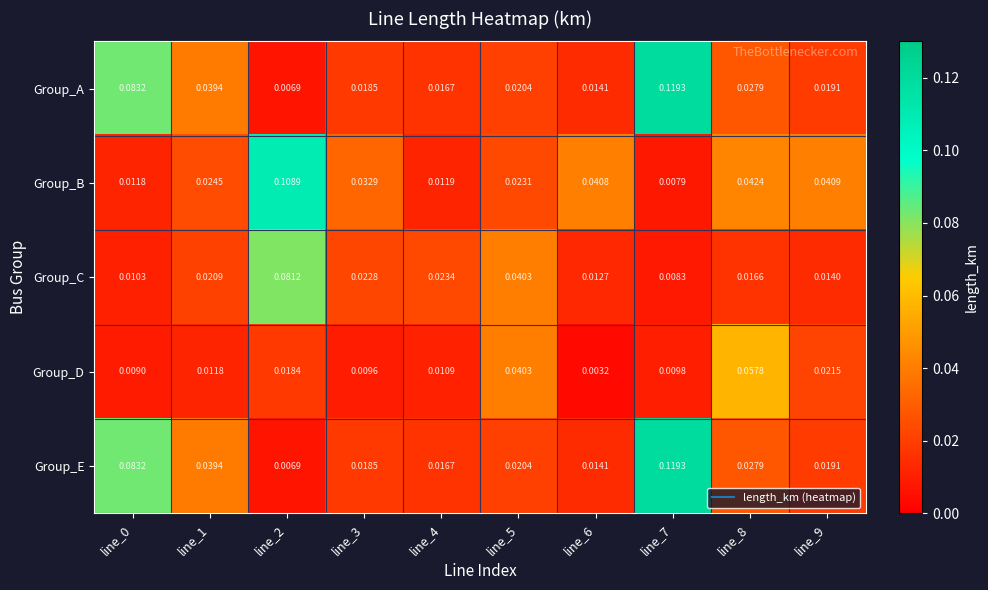

Is the value of Group_D at line_3 greater than the value of Group_B at line_6?

No